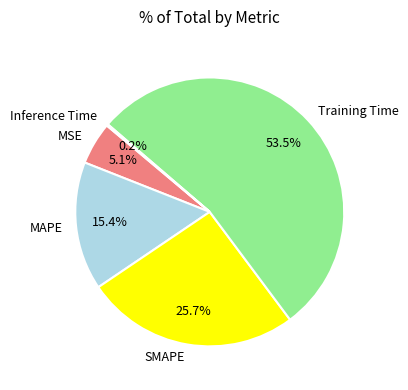

To the nearest percent, what portion does MSE represent?

5%